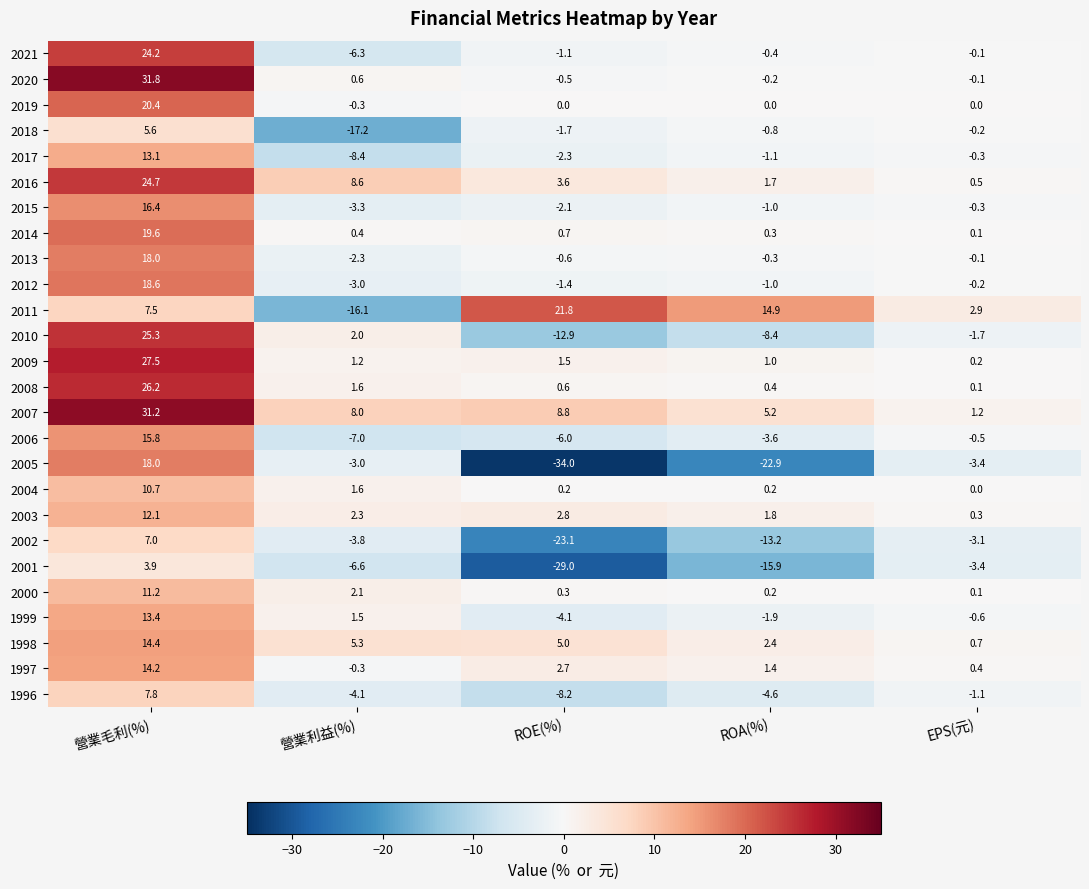

What is the smallest value displayed?

-34.0